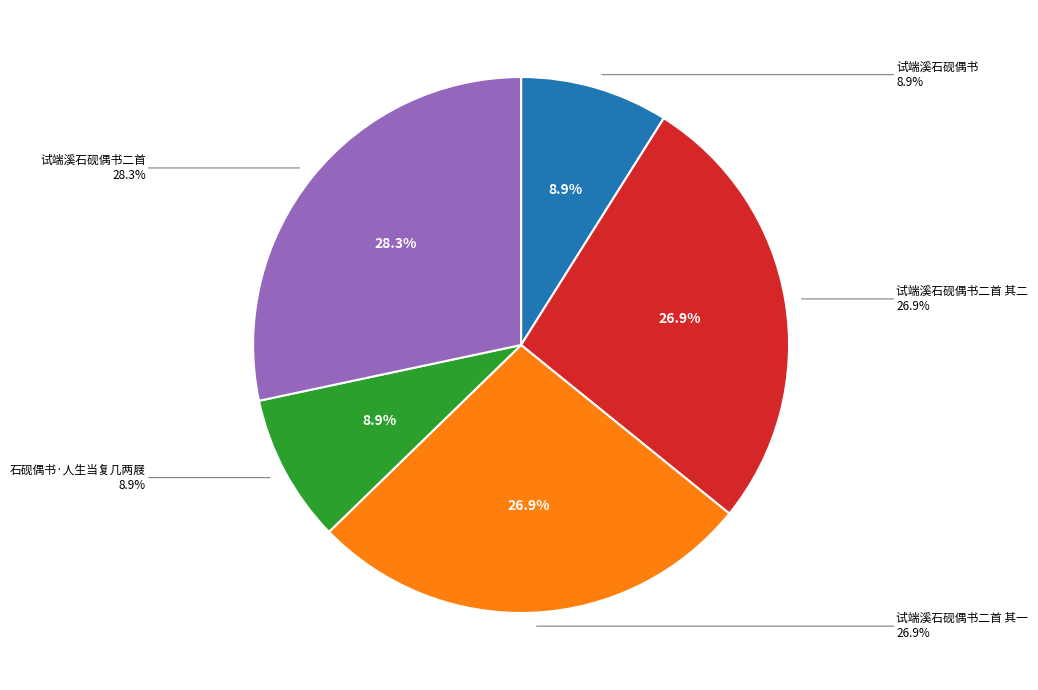

To the nearest percent, what is the combined percentage of 试端溪石砚偶书 and 石砚偶书·人生当复几两屐?

18%